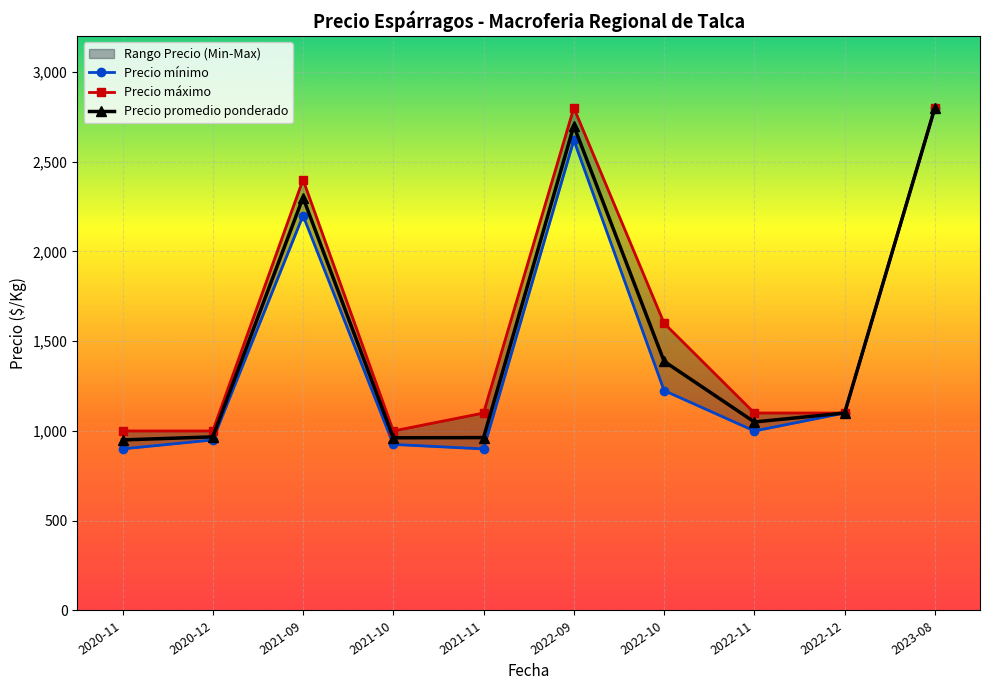

What is the maximum value shown in the chart?

2800